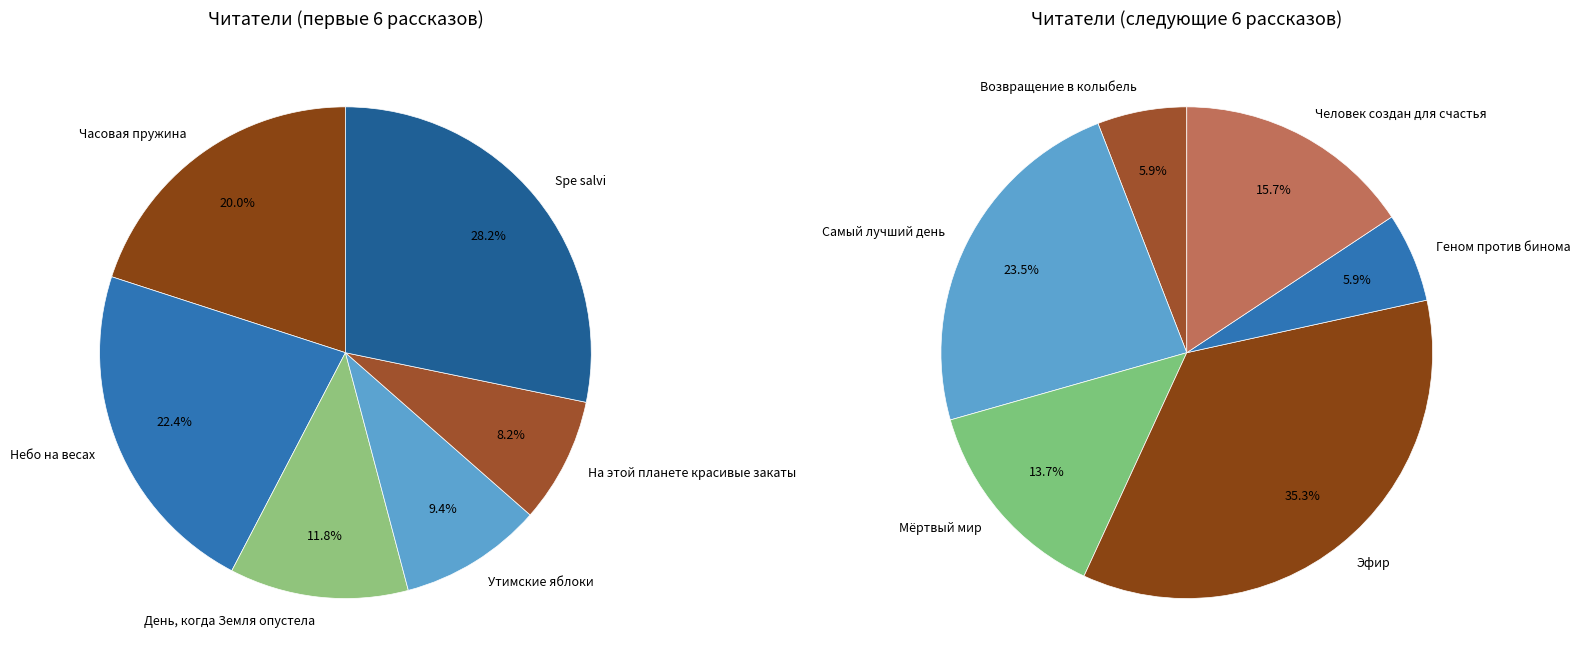

Rank the categories by value from highest to lowest.

Spe salvi, Небо на весах, Эфир, Часовая пружина, Самый лучший день, День, когда Земля опустела, Утимские яблоки, Человек создан для счастья, На этой планете красивые закаты, Мёртвый мир, Возвращение в колыбель, Геном против бинома